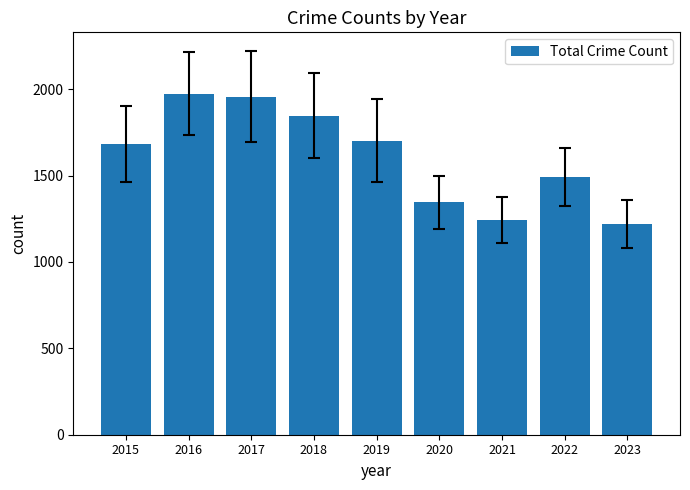

What is the minimum value shown in the chart?

1221